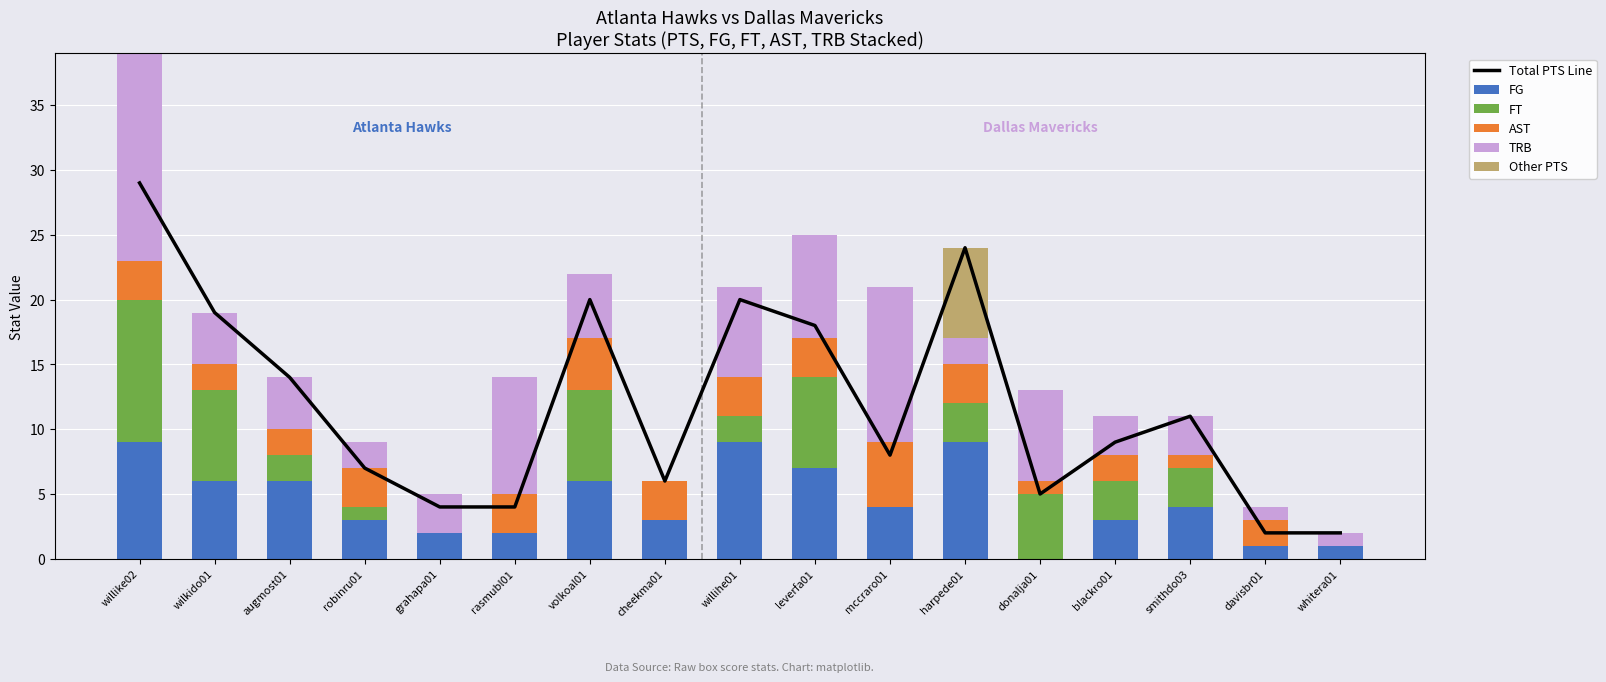

How many values in the TRB series are below 4?

8